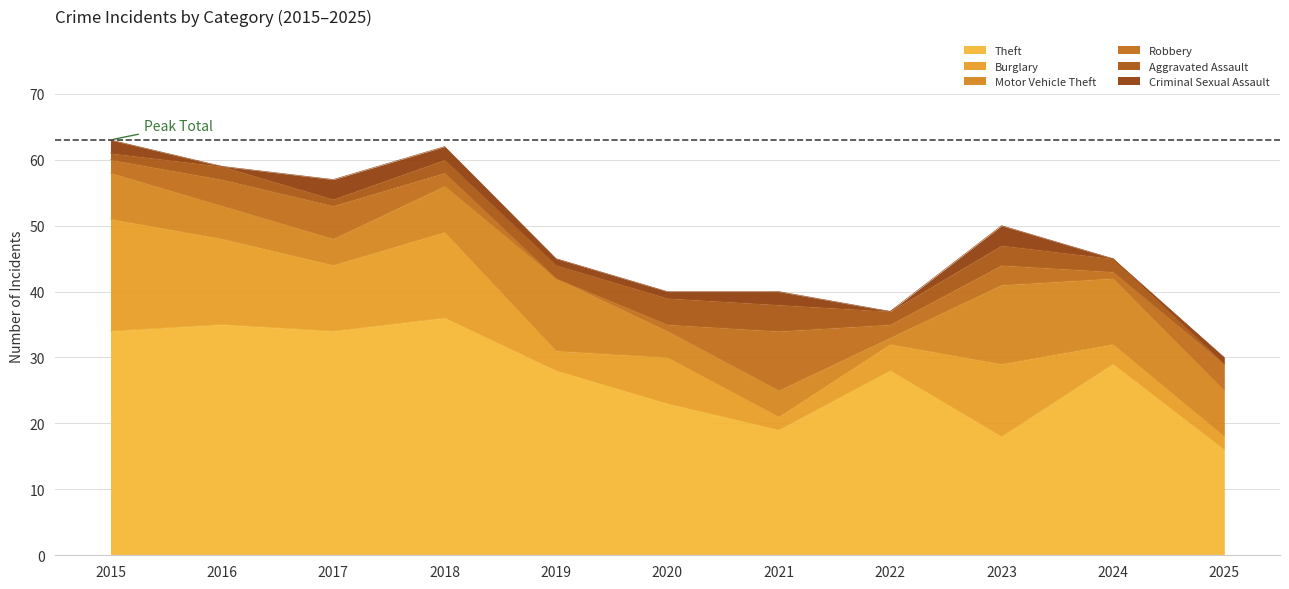

What is the value of the Theft point at the 5th from the left?

28